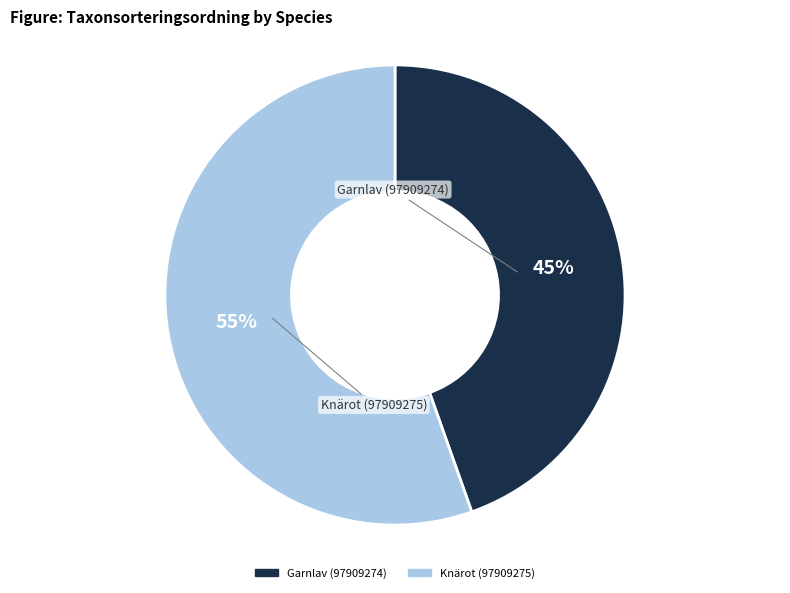

Rank the categories by value from highest to lowest.

Knärot (97909275), Garnlav (97909274)